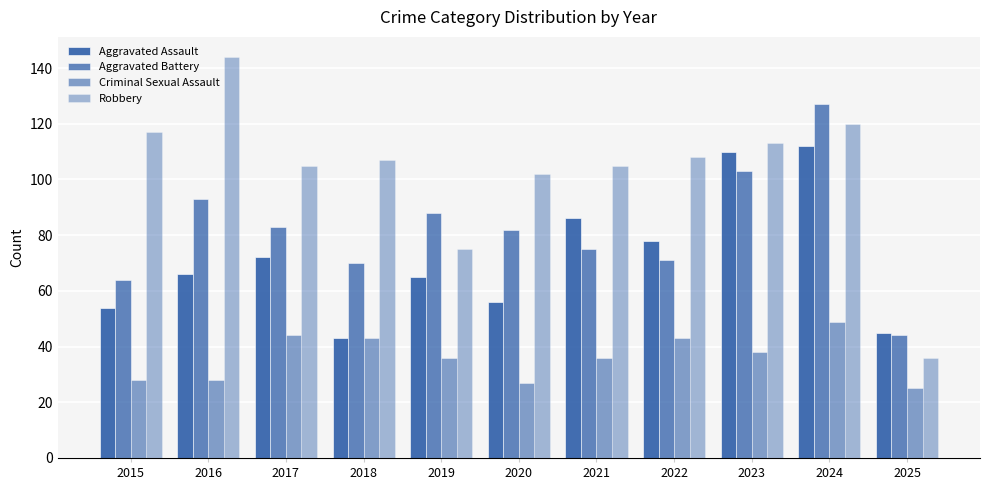

Which category has the highest value in the Aggravated Battery series?

2024